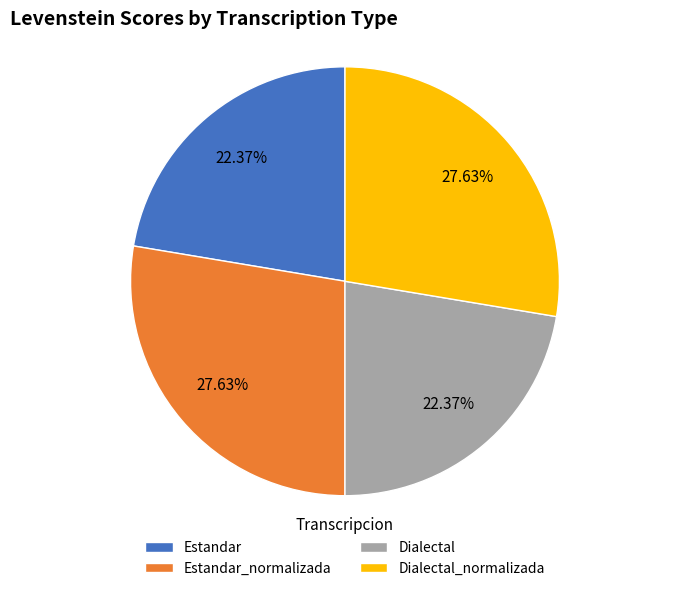

Does Dialectal_normalizada account for over 50% of the chart?

No